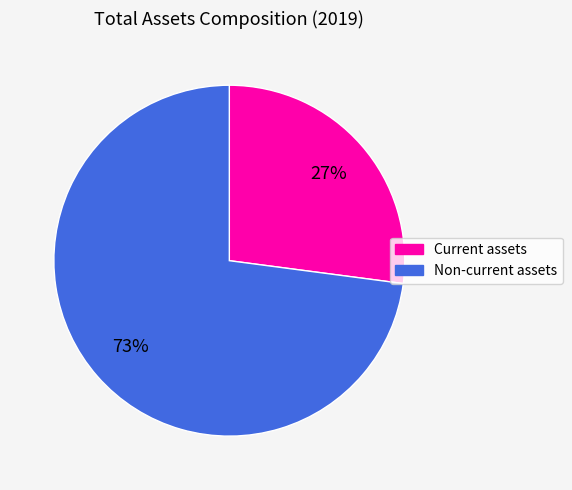

What percentage is the Current assets slice, to the nearest percent?

27%